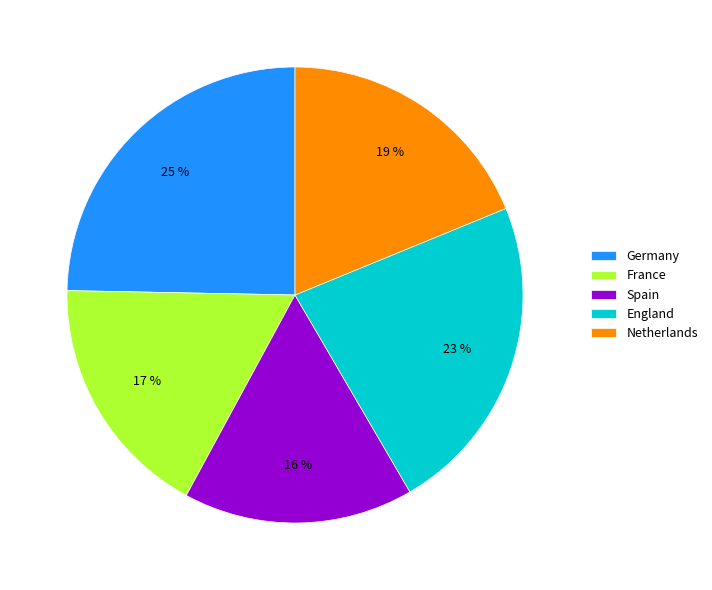

How many segments does this pie chart have?

5